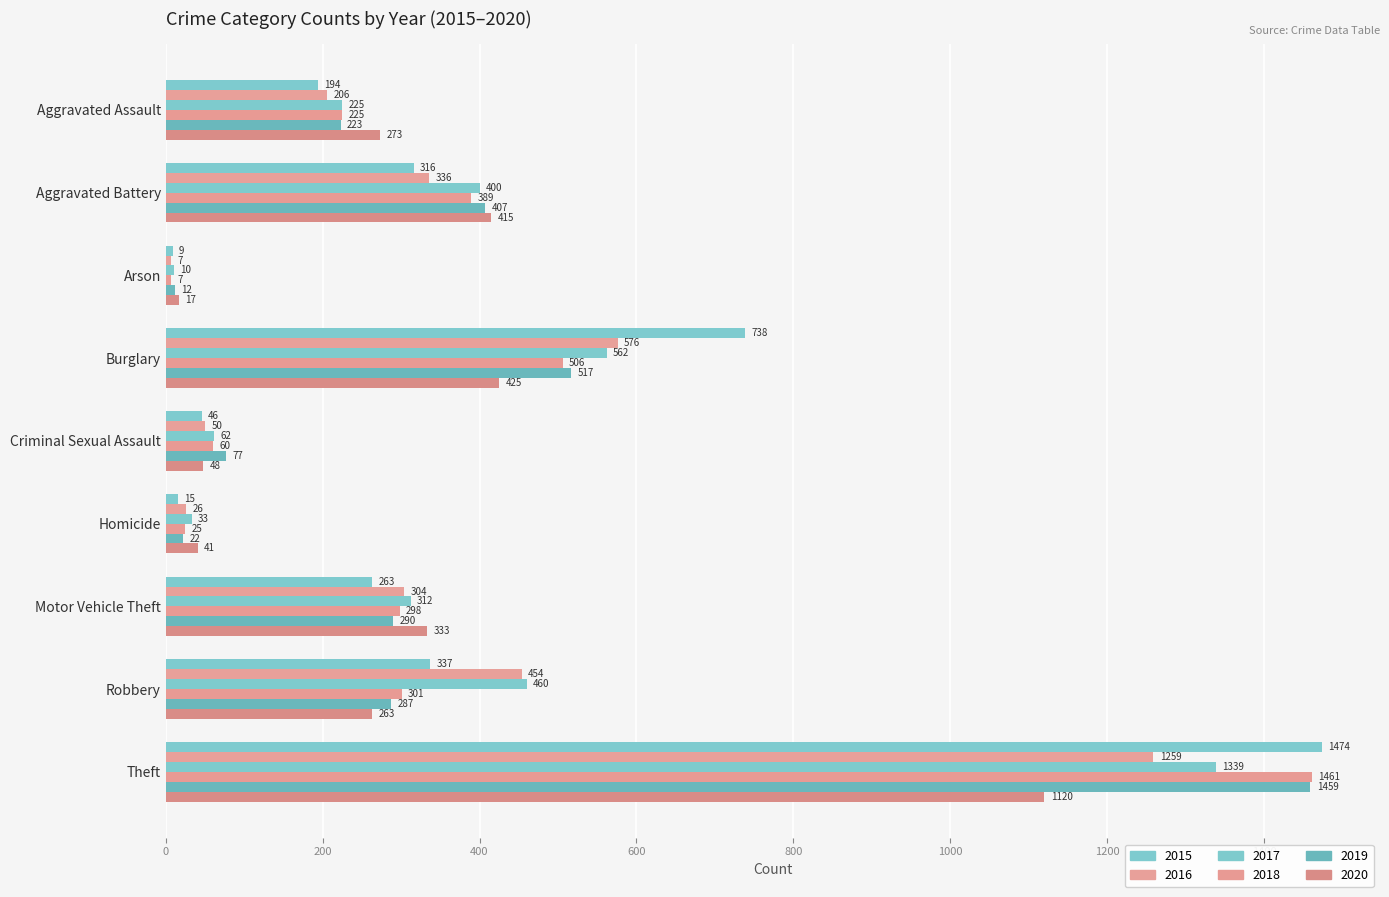

The 2017 series shows 460 at Robbery. True or false?

True